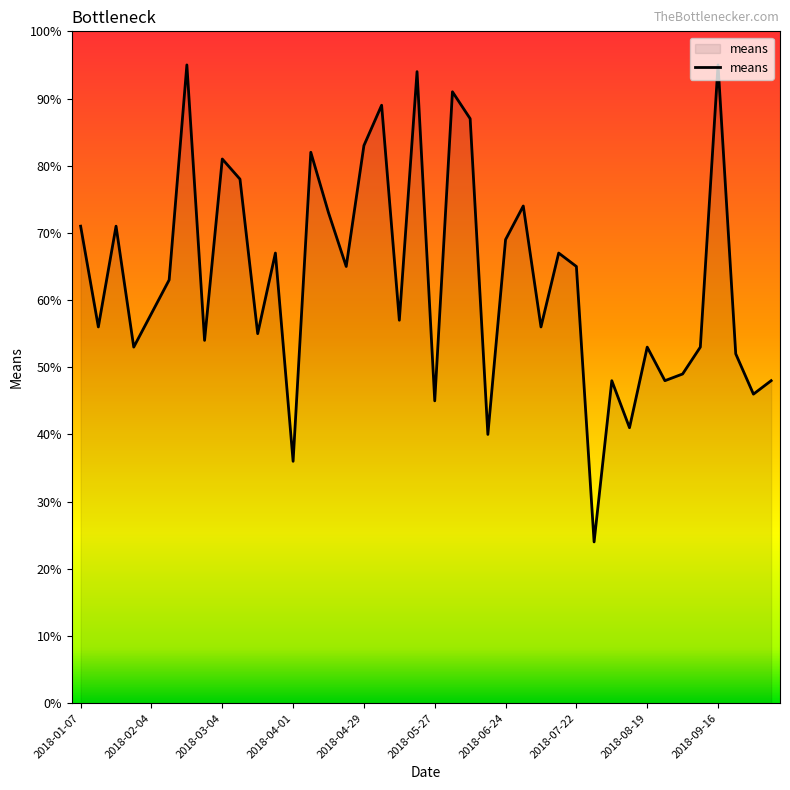

Reading left to right, list all the values displayed in this chart.

71	56	71	53	58	63	95	54	81	78	55	67	36	82	73	65	83	89	57	94	45	91	87	40	69	74	56	67	65	24	48	41	53	48	49	53	95	52	46	48